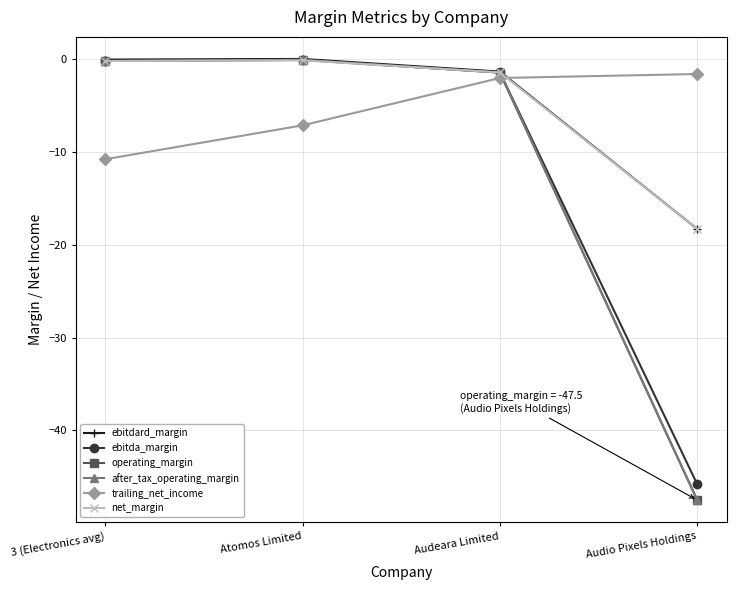

Which series has the widest spread of values?

operating_margin